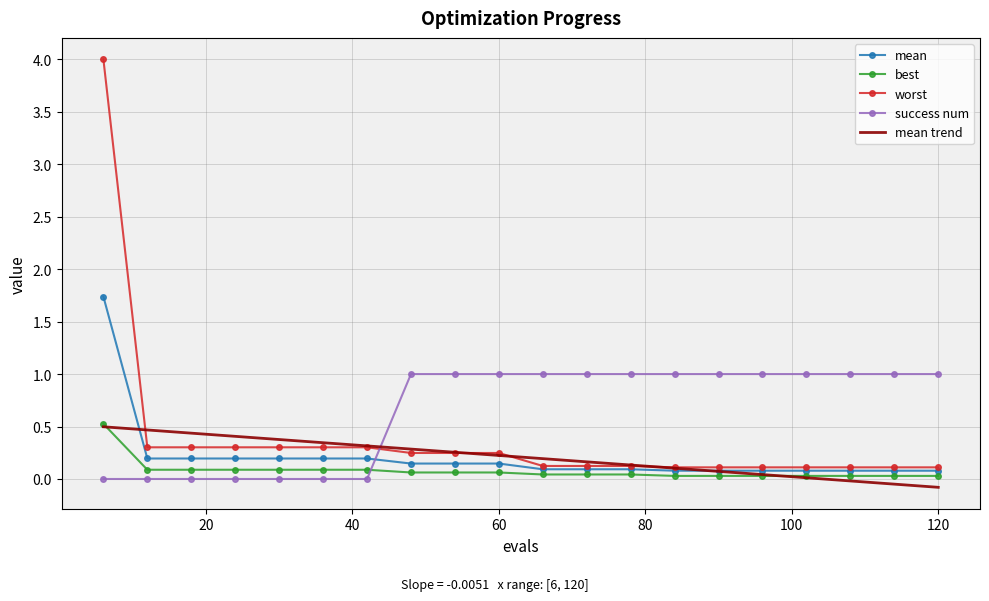

What is the highest value of the mean trend series?

0.5